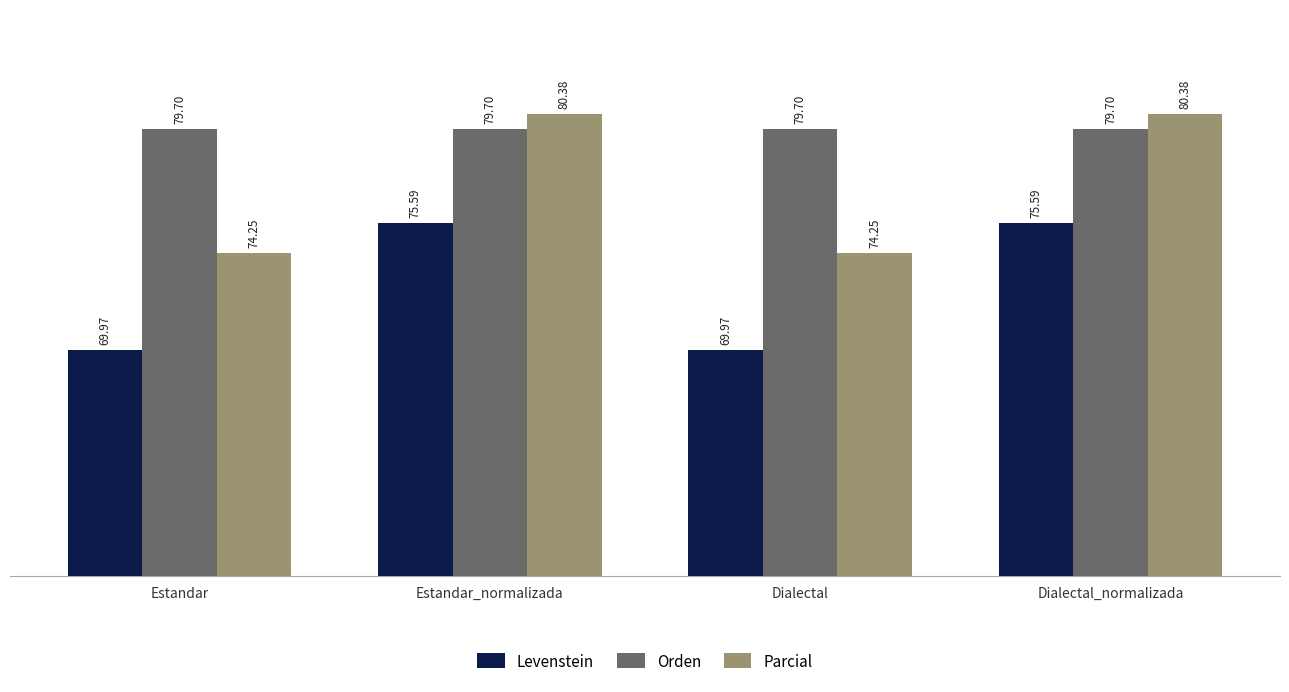

What position from the left is Dialectal?

3